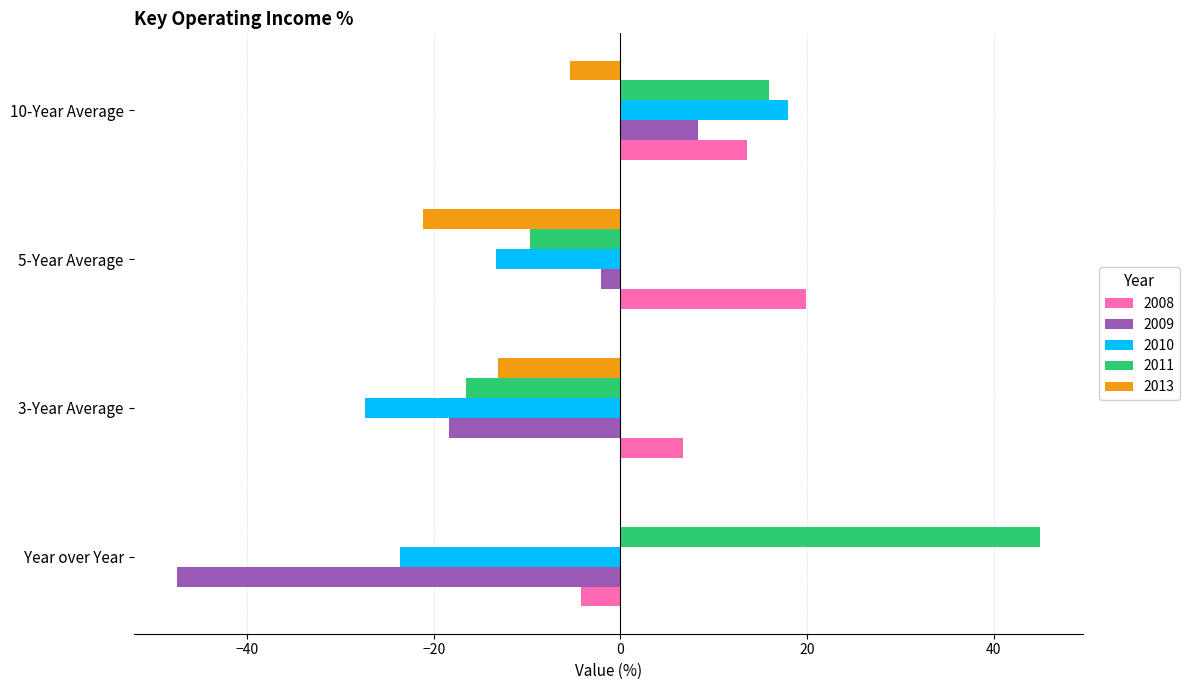

What is the sum of the 2009 values at 10-Year Average and Year over Year?

-39.2